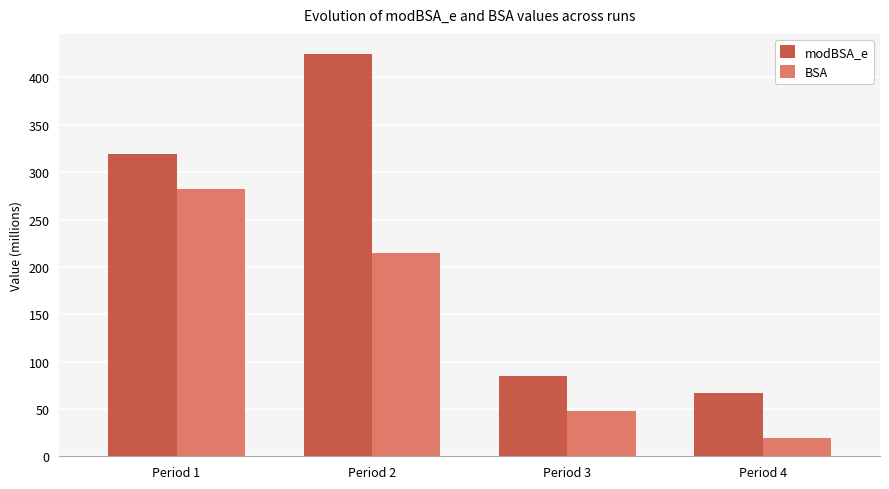

What is the spread (max minus min) of values at Period 3?

36.8